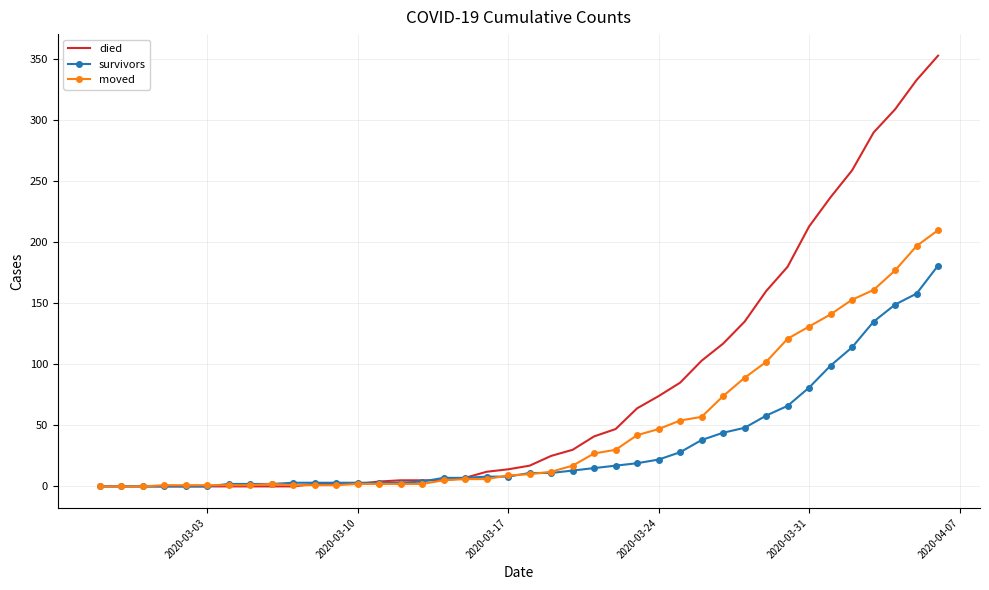

What is the maximum value shown in the chart?

353